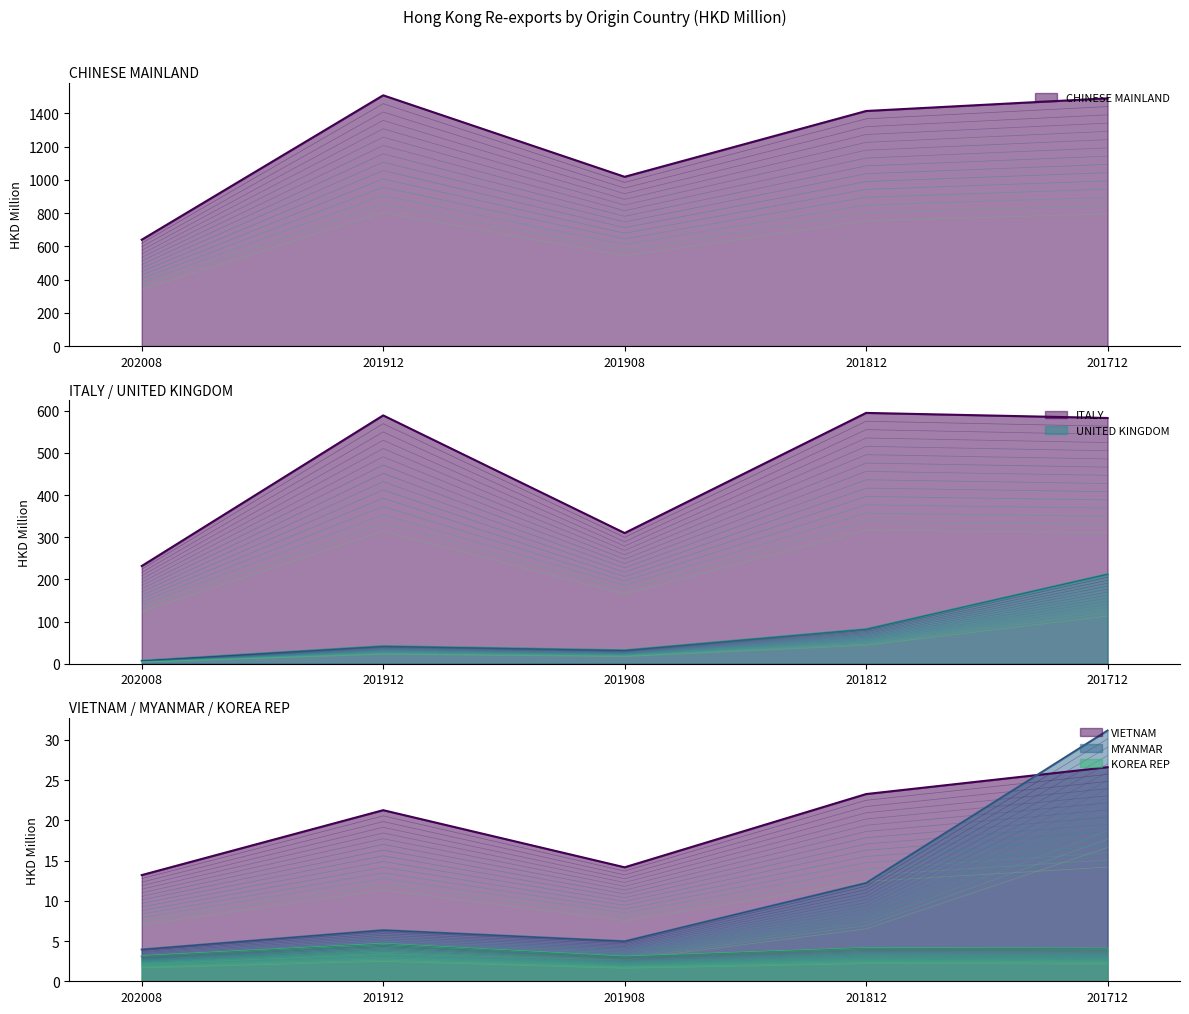

True or false: UNITED KINGDOM has more than 2 points higher than both neighbors.

False